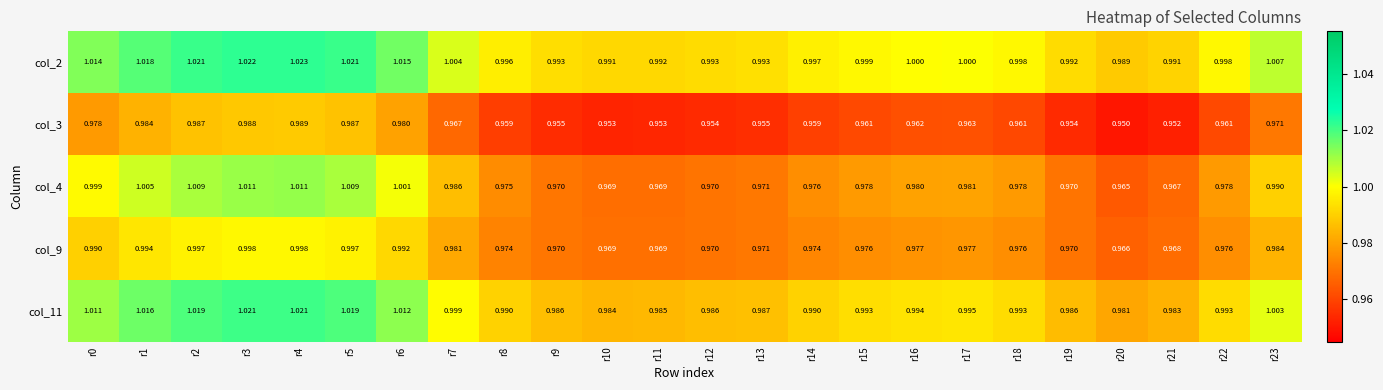

At r21, list the series in order from largest to smallest.

col_2, col_11, col_9, col_4, col_3